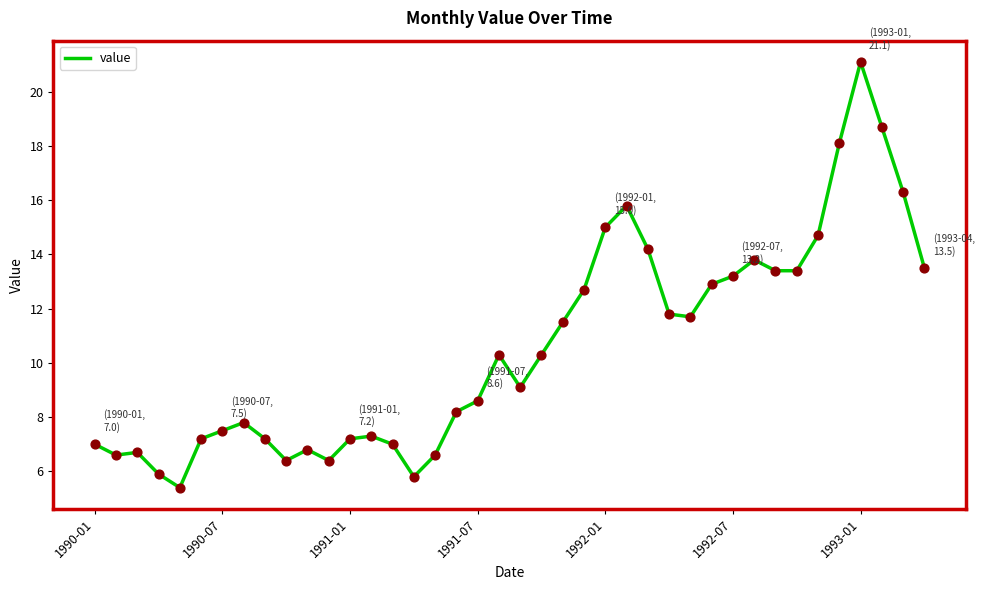

What is the difference between the maximum and minimum values?

15.7